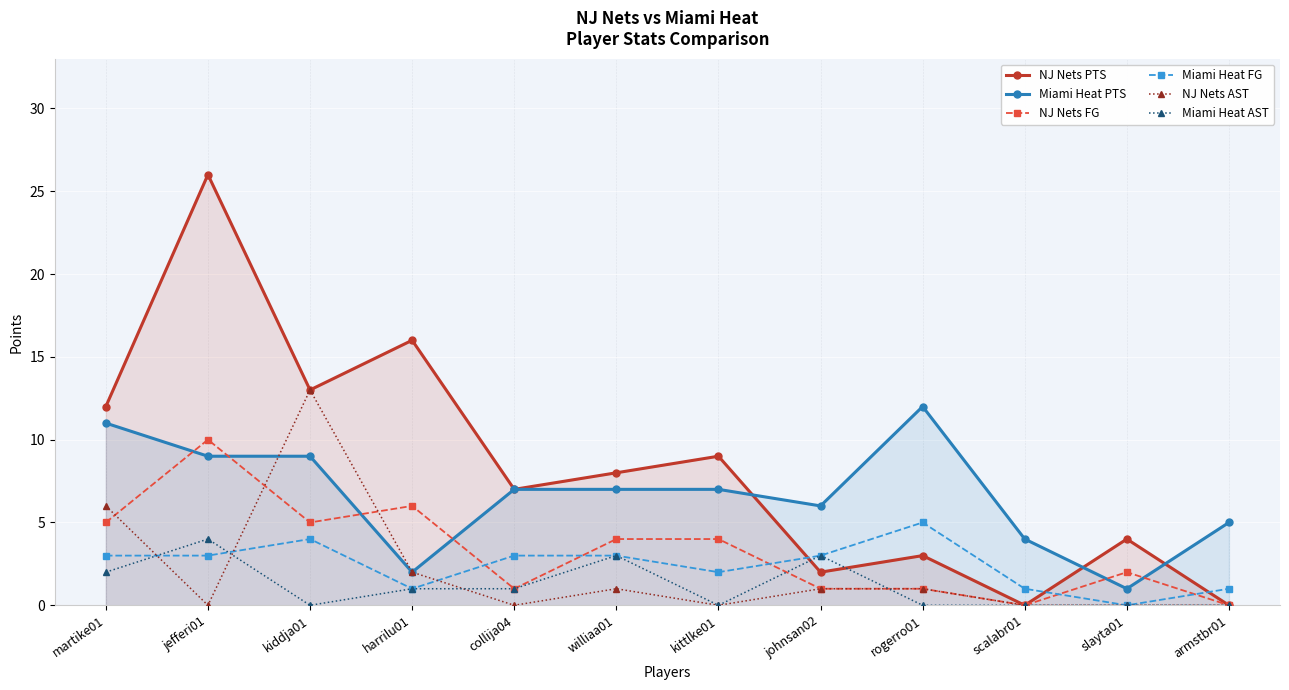

How many values in the NJ Nets PTS series are below 8?

6